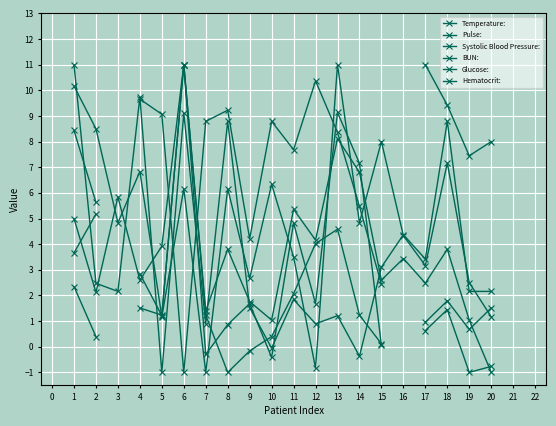

What is the difference between the Temperature: values at 7 and 4?

8.8